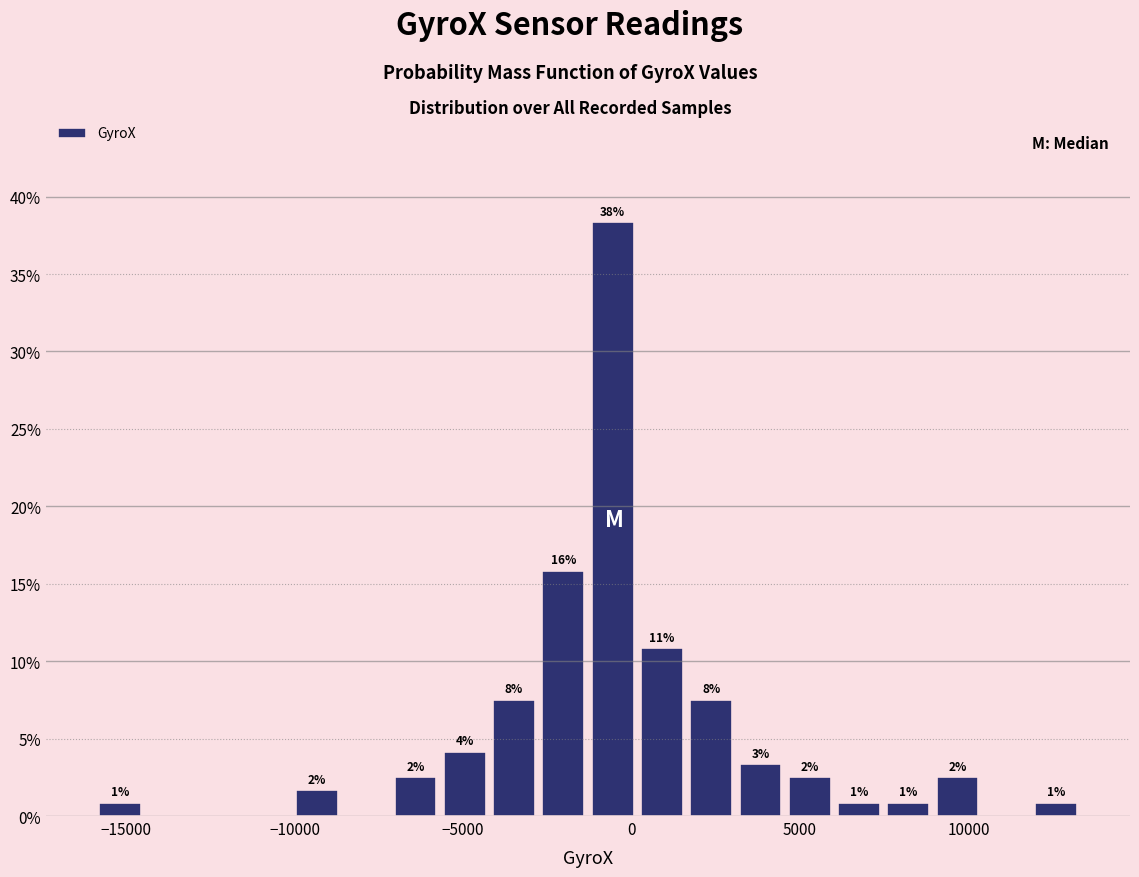

Around what value on the x-axis is the tallest bar? Give the approximate position of its centre, as read against the axis.

-500